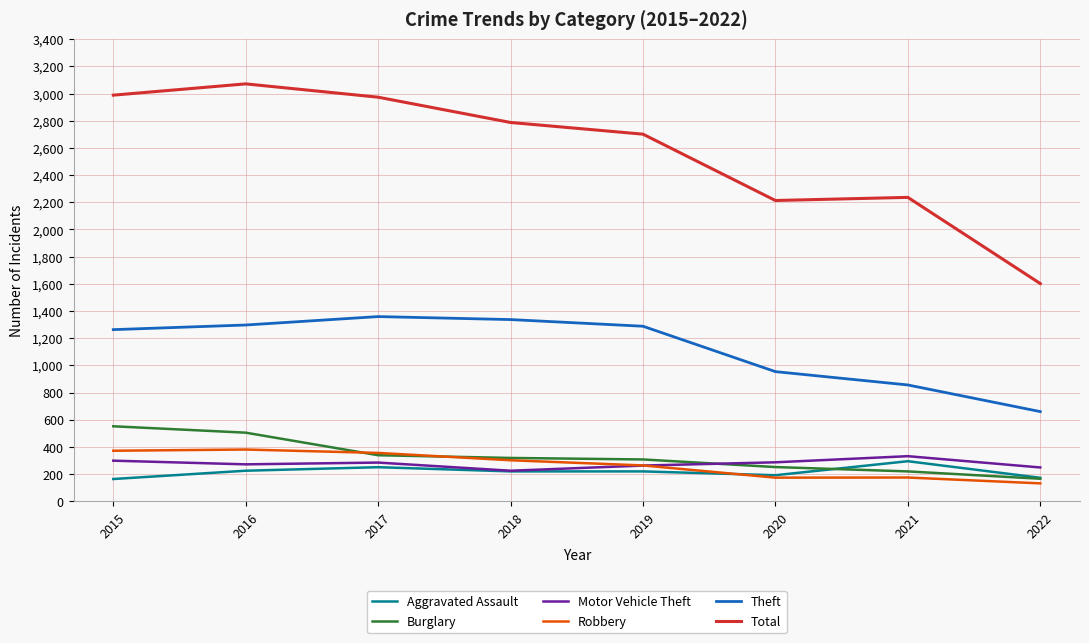

At how many categories does at least one series exceed 2314?

5